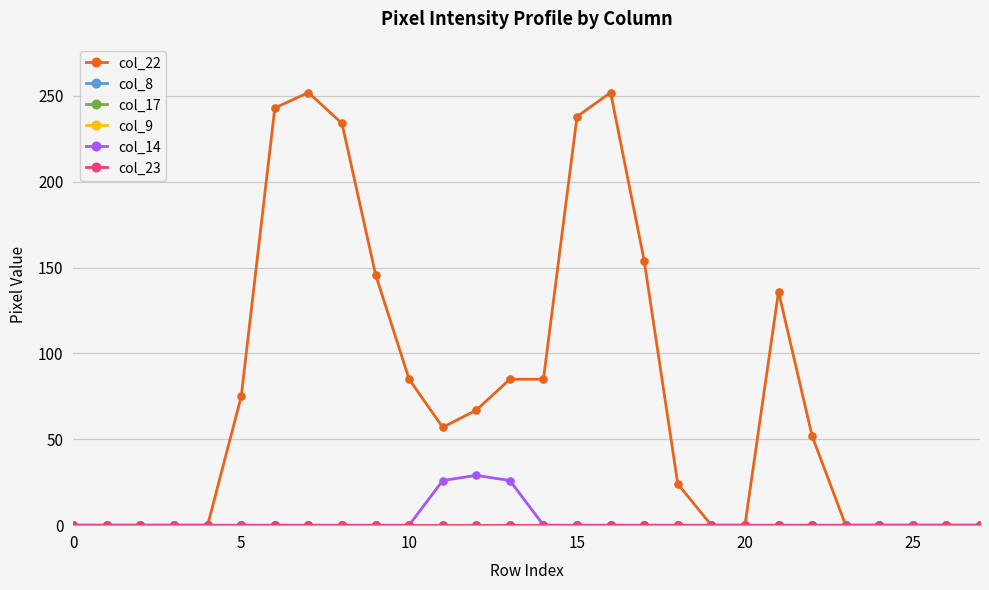

Is this an area chart (filled region under the line)?

No